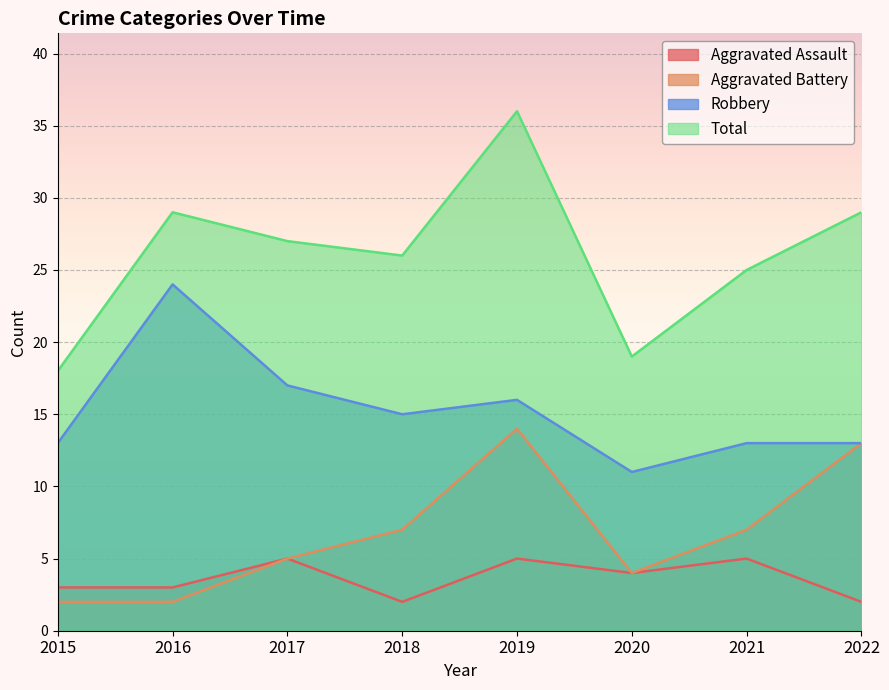

At which category is the sum across all series the highest?

2019